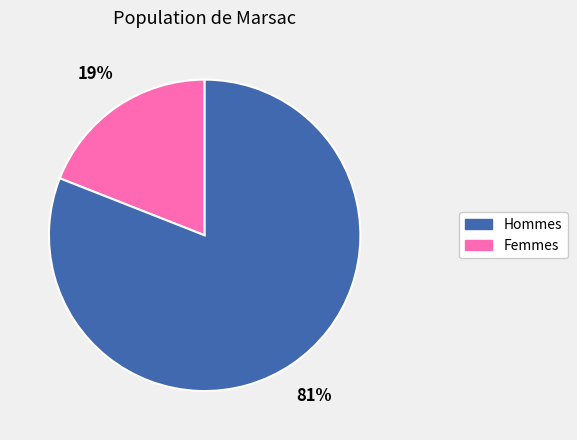

To the nearest percent, what is the average slice percentage?

50%